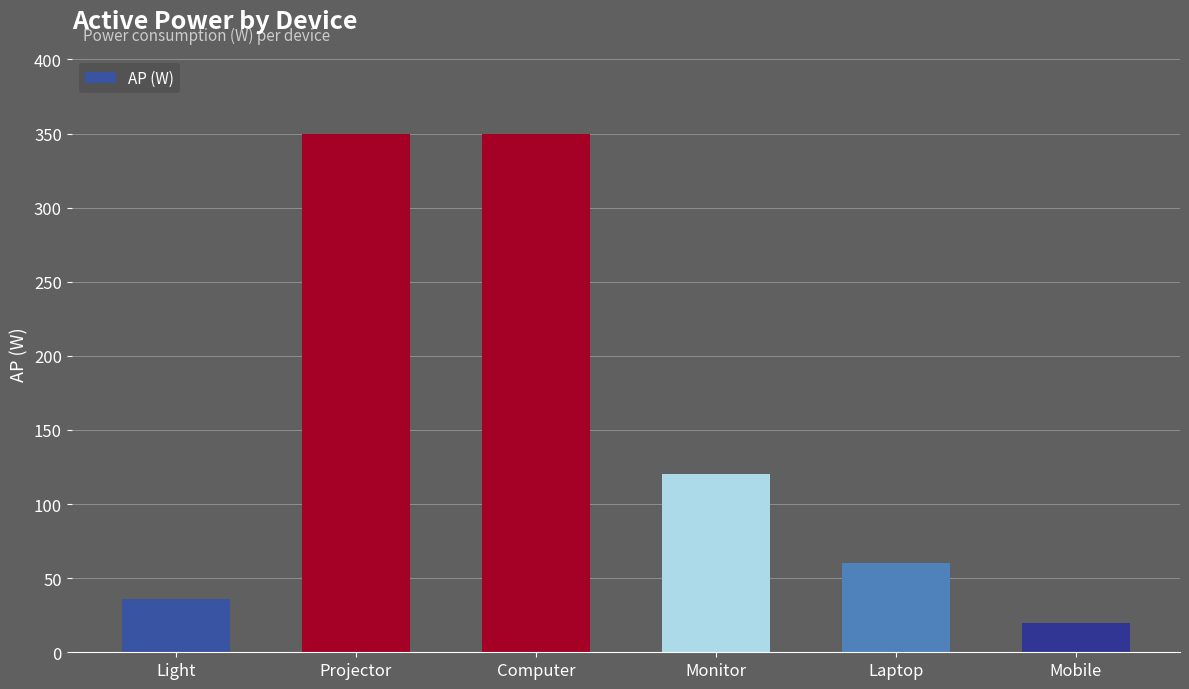

What is the difference between the second highest and minimum values?

330